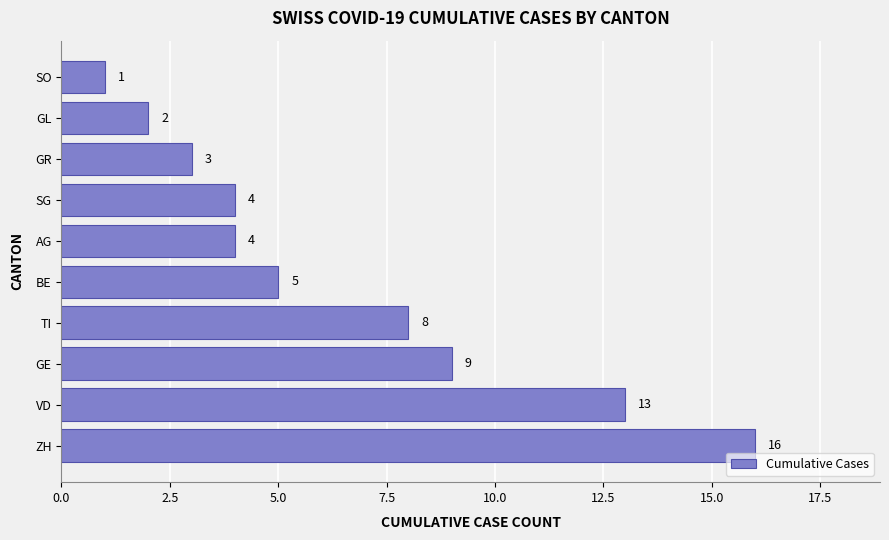

Which has a higher value, ZH or SO?

ZH